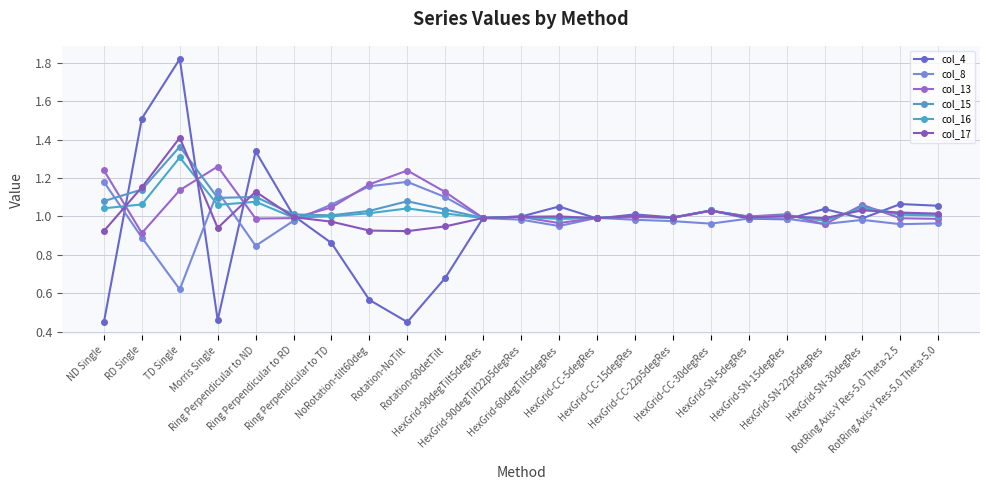

What position from the right is RotRing Axis-Y Res-5.0 Theta-5.0?

1